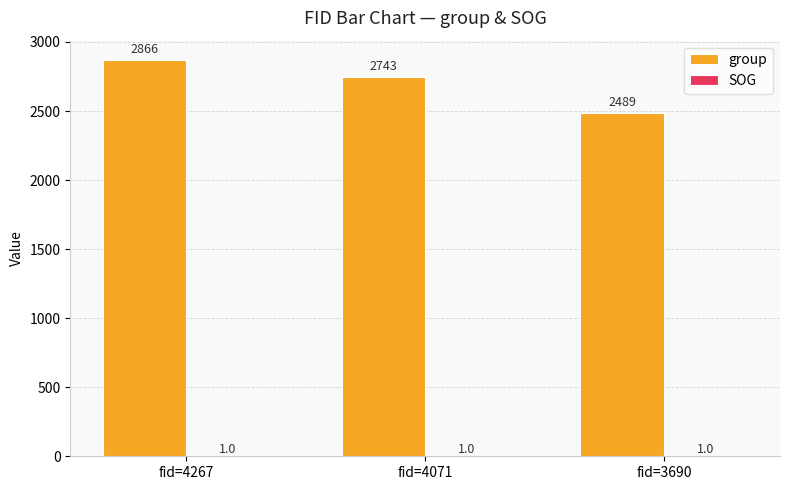

At which label is group closest to 2677?

fid=4071